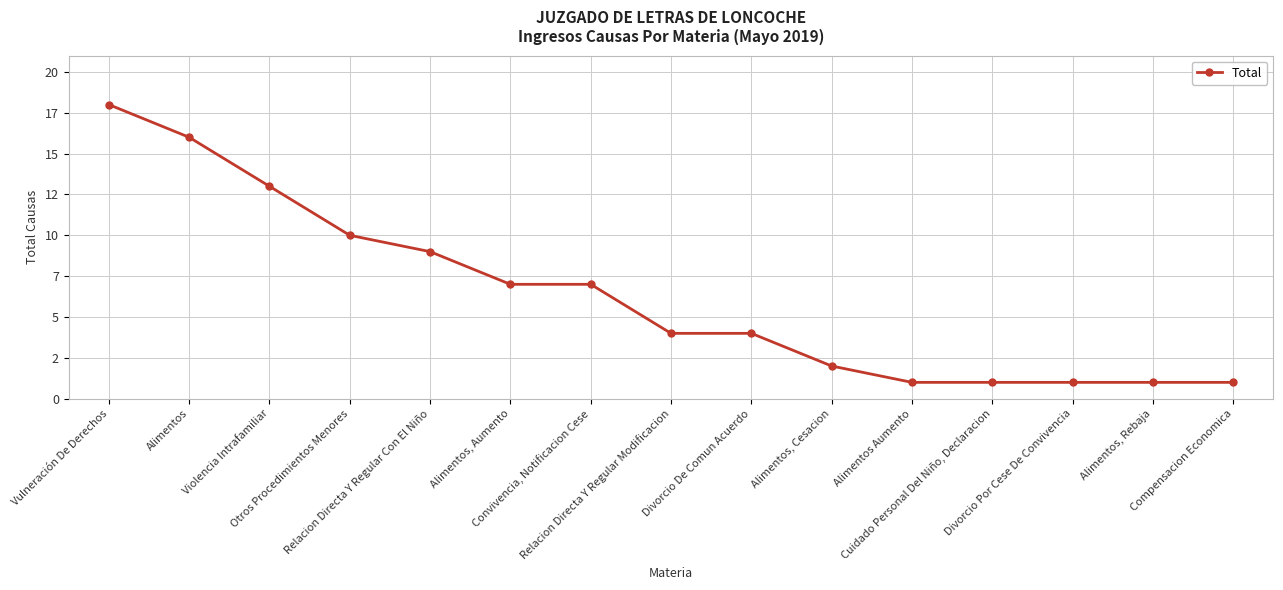

True or false: the data shows 16 at Otros Procedimientos Menores.

False